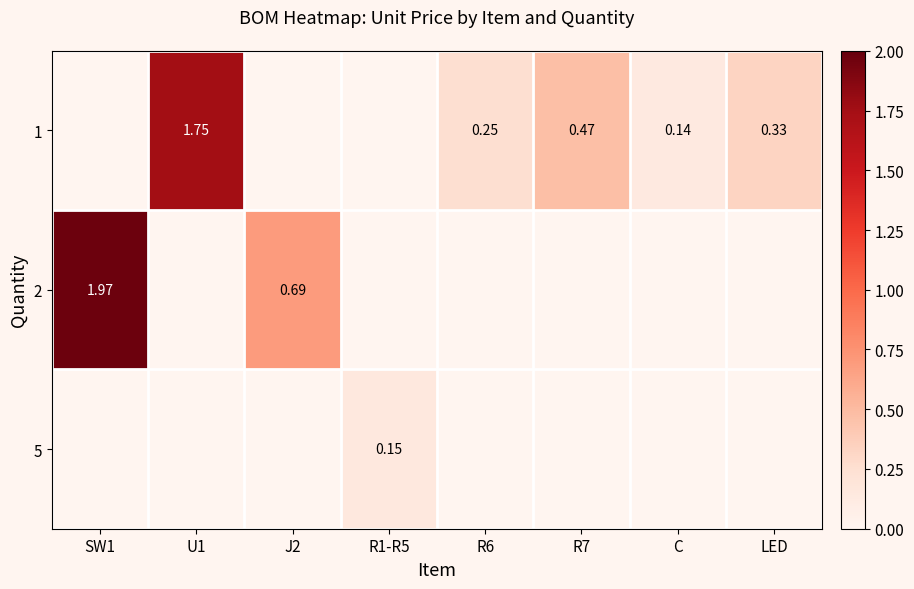

How many values in the row_2 series exceed 0?

1